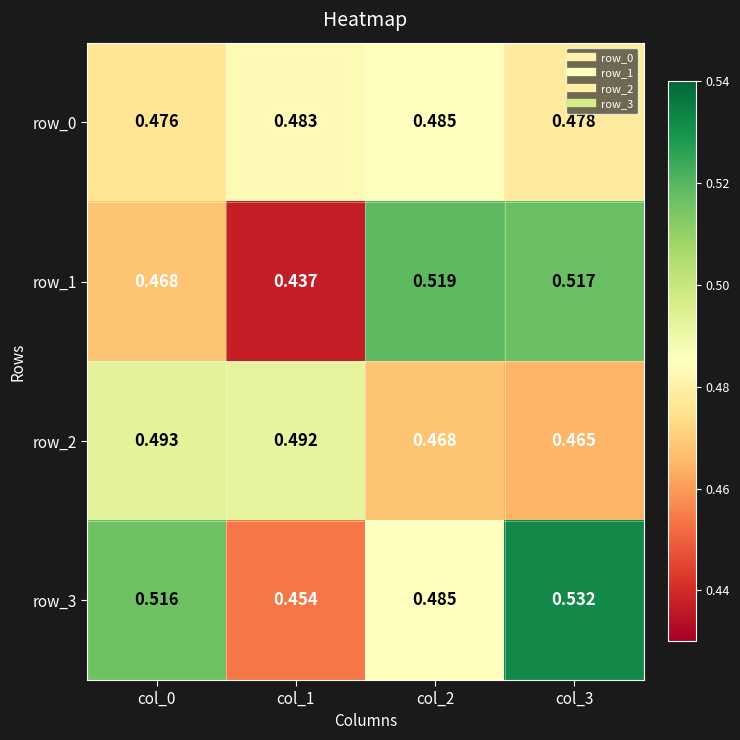

Between col_2 and col_3, which series saw the biggest shift?

row_3